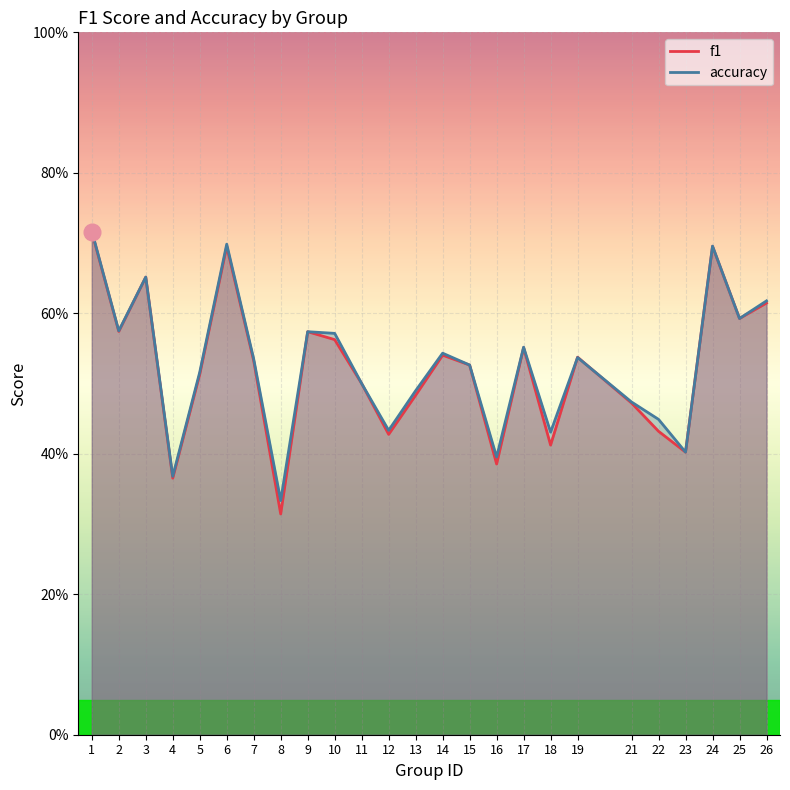

What is the maximum value for accuracy?

0.7